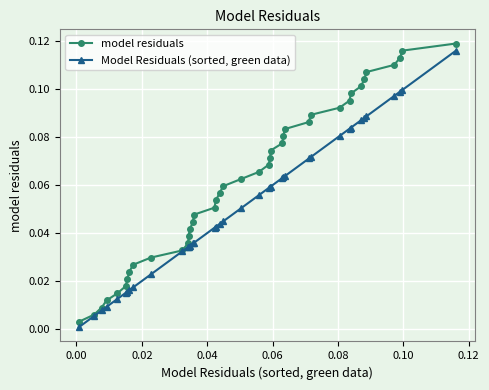

List the series in order of their peak value, lowest first.

Model Residuals (sorted, green data), model residuals